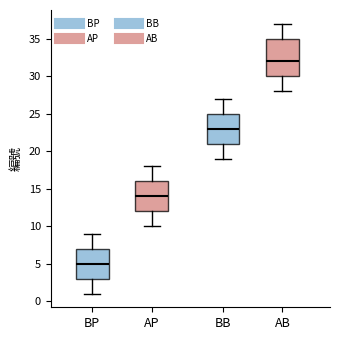

Which box's median line is the lowest?

BP